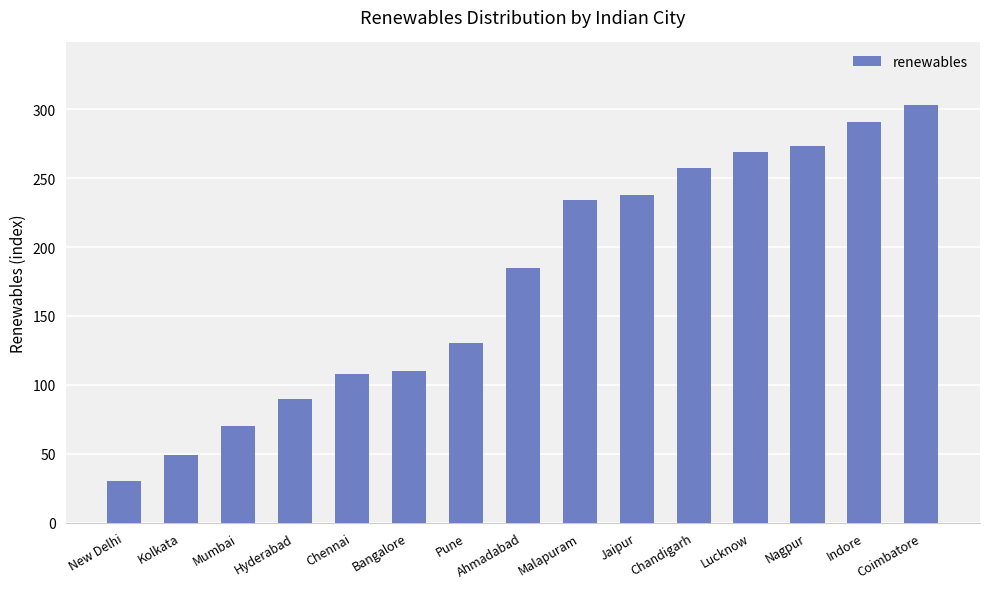

Reading left to right, list all the values displayed in this chart.

New Delhi=30	Kolkata=49	Mumbai=70	Hyderabad=90	Chennai=108	Bangalore=110	Pune=130	Ahmadabad=185	Malapuram=234	Jaipur=238	Chandigarh=257	Lucknow=269	Nagpur=273	Indore=291	Coimbatore=303